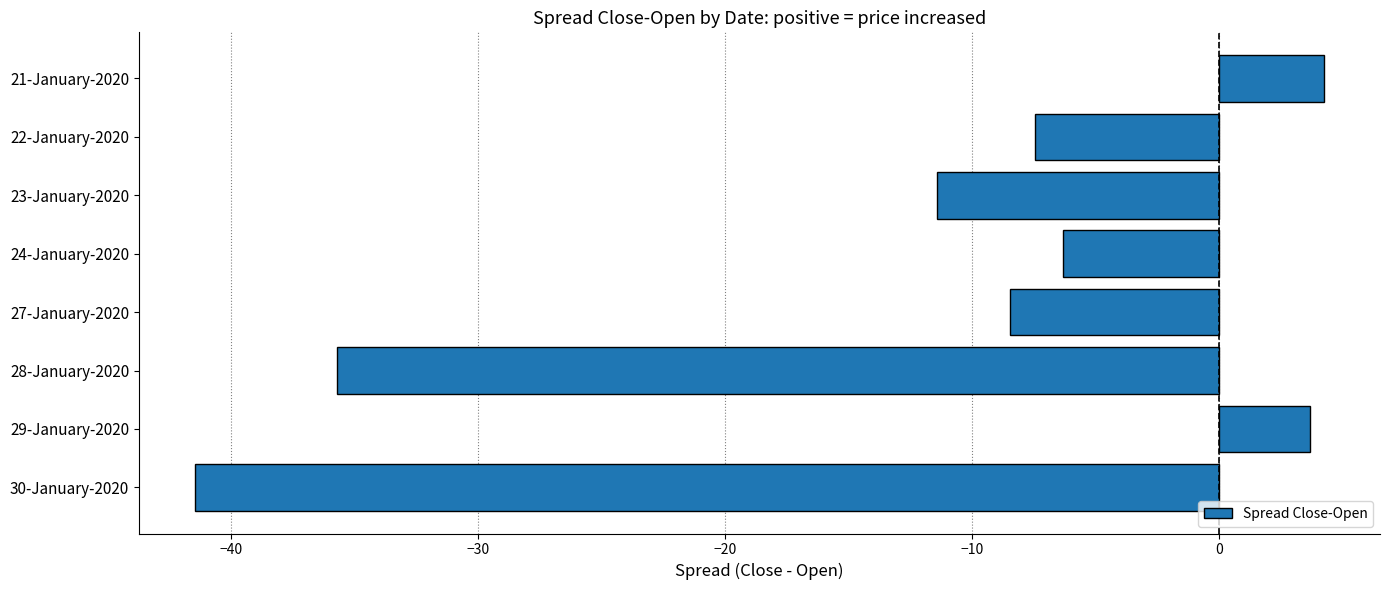

Which category has the lowest value across all series?

30-January-2020